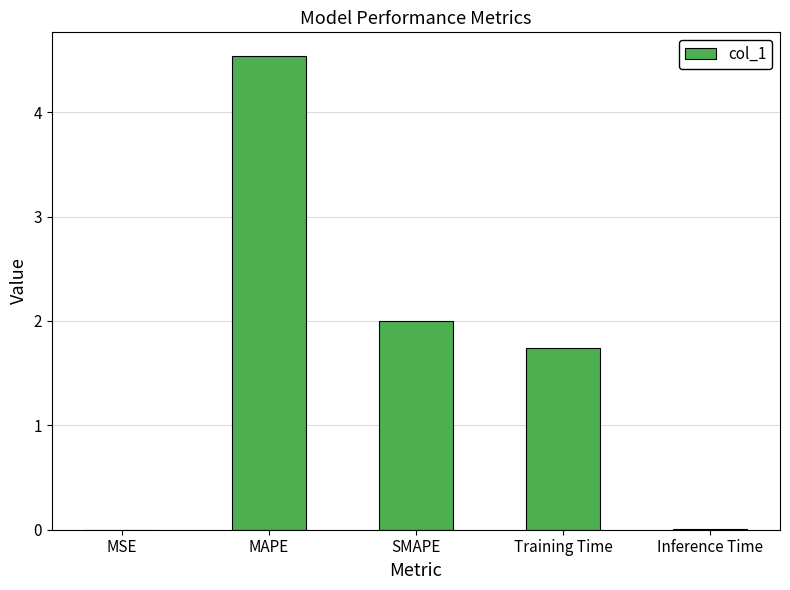

The chart shows a value of 2.6 at SMAPE. True or false?

False